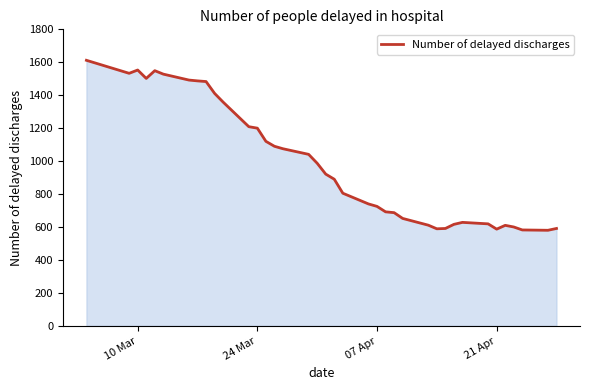

What is the difference between the maximum and minimum values?

1032